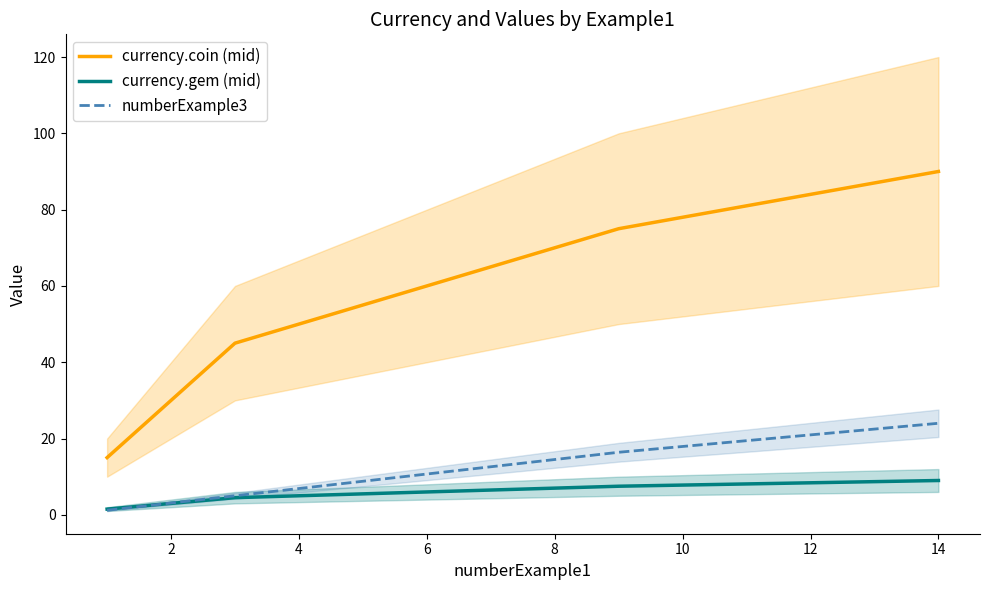

The value of currency.coin (mid) at 6 is 15.2. True or false?

False